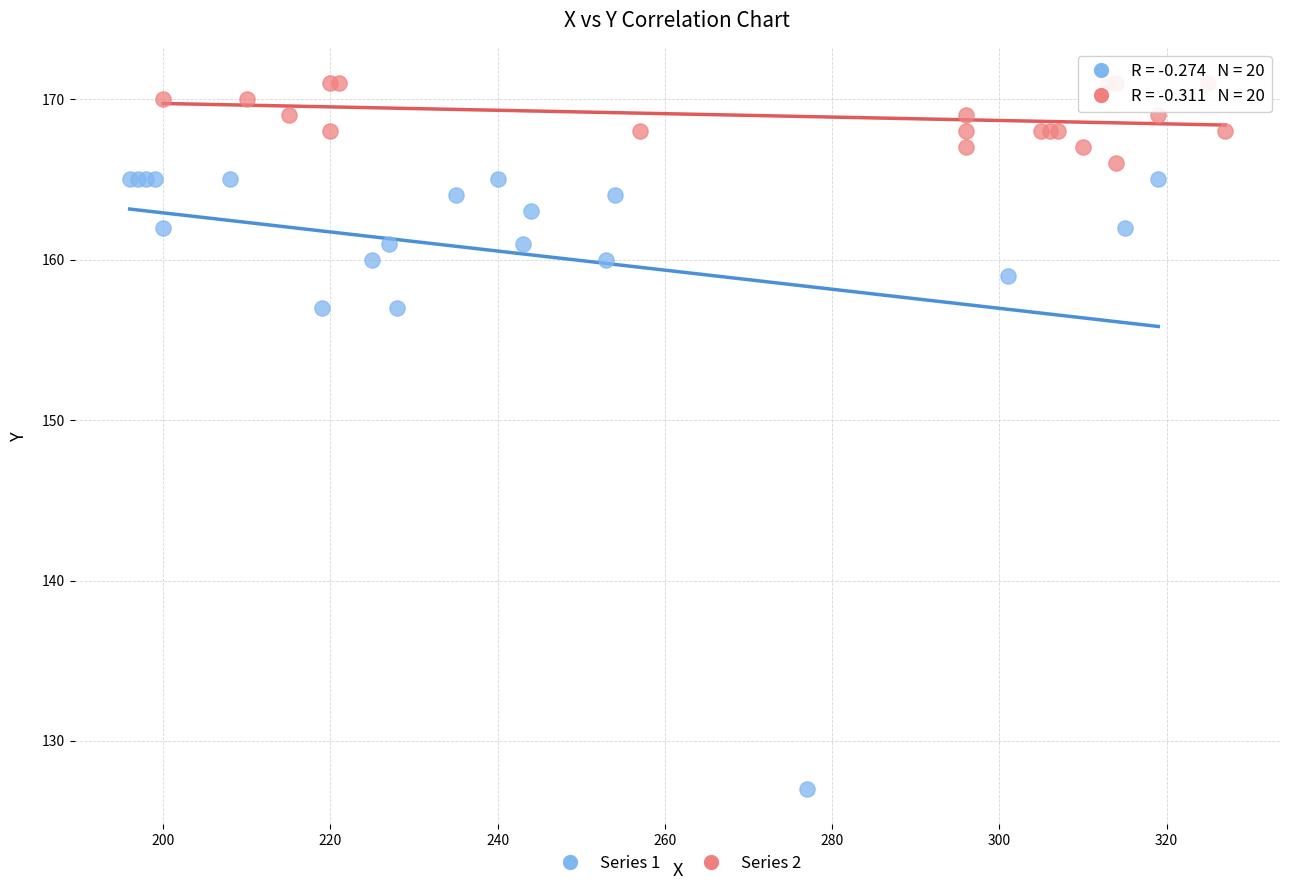

Which series contains the highest Y value?

Series 2